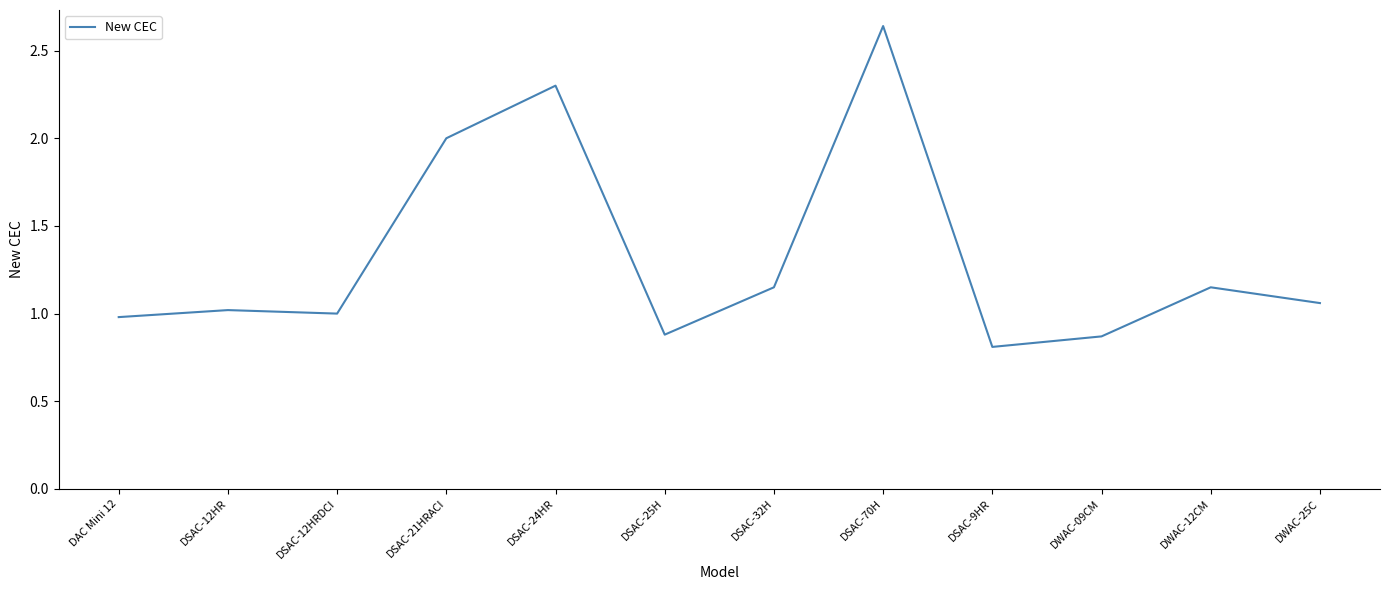

What position from the right is DWAC-25C?

1